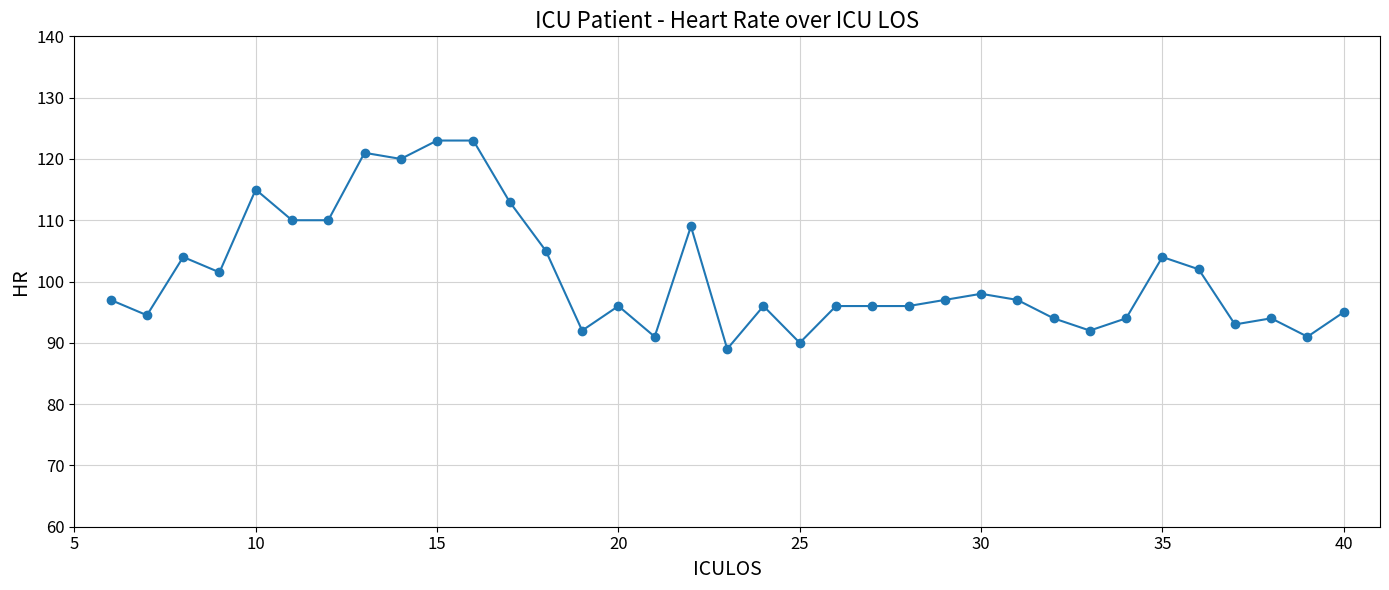

What is the value of the 3rd point from the left?

104.0